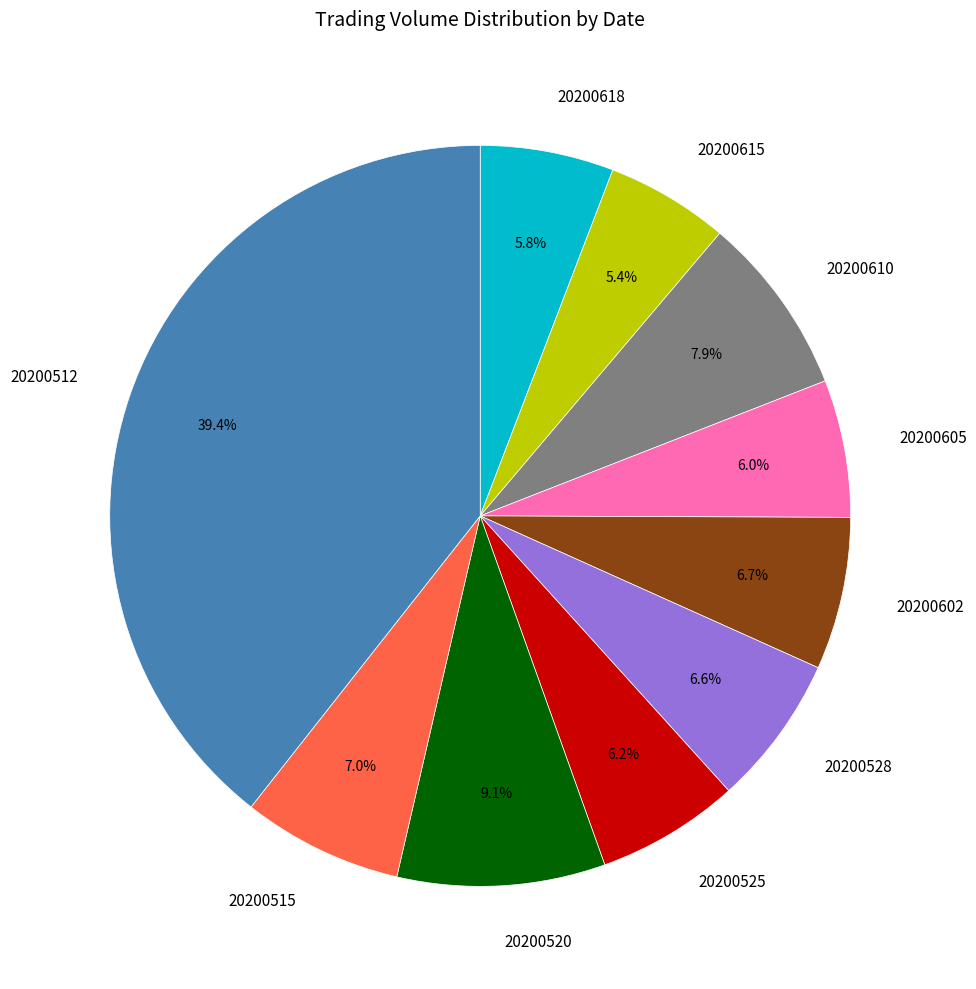

Do 20200528 and 20200512 together represent more than half of the pie?

No